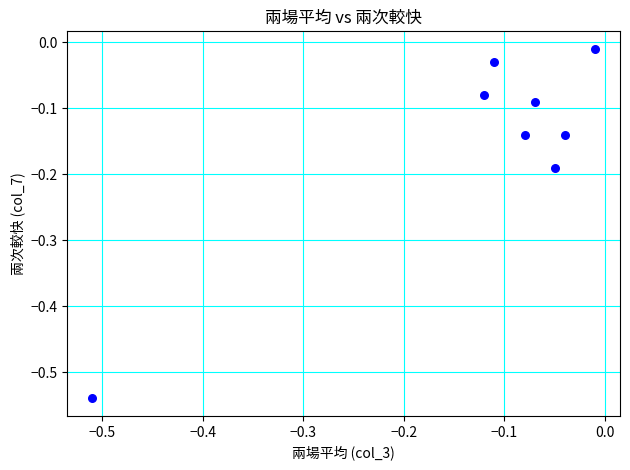

What is the range of Y values (max minus min)?

0.5